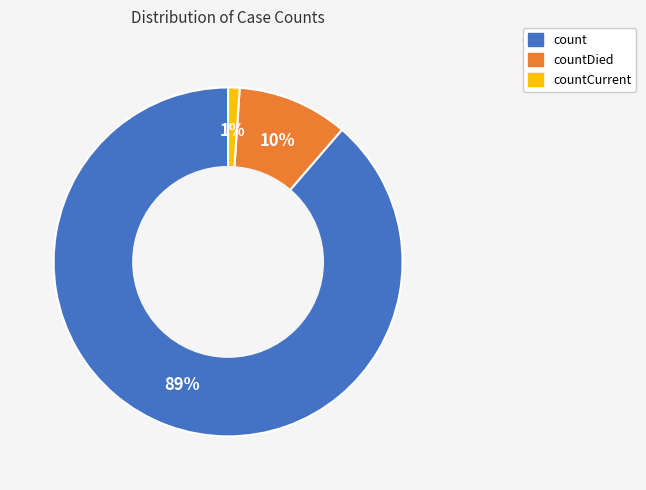

To the nearest percent, what is the difference between the largest and smallest slice percentages?

88%